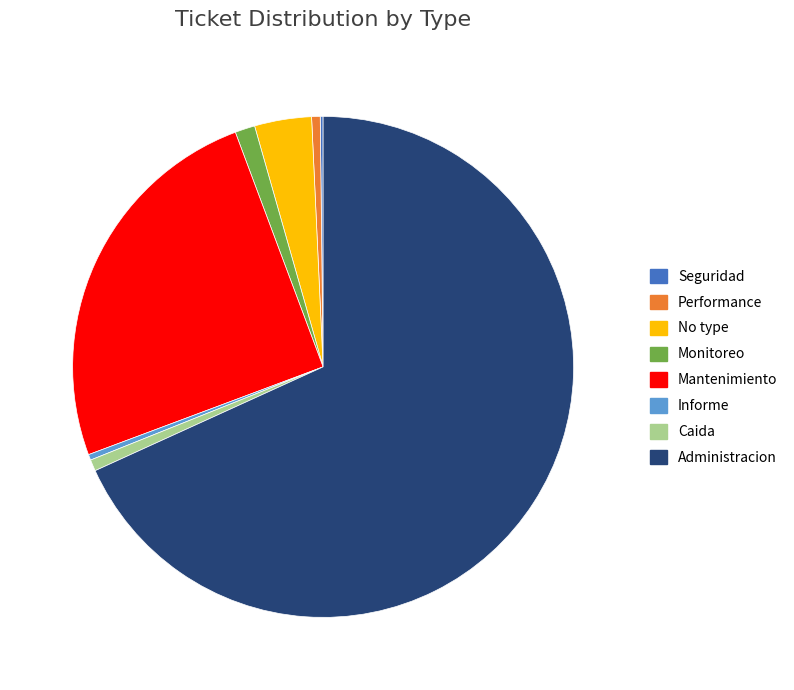

The Administracion slice represents 53% of the pie. True or false?

False